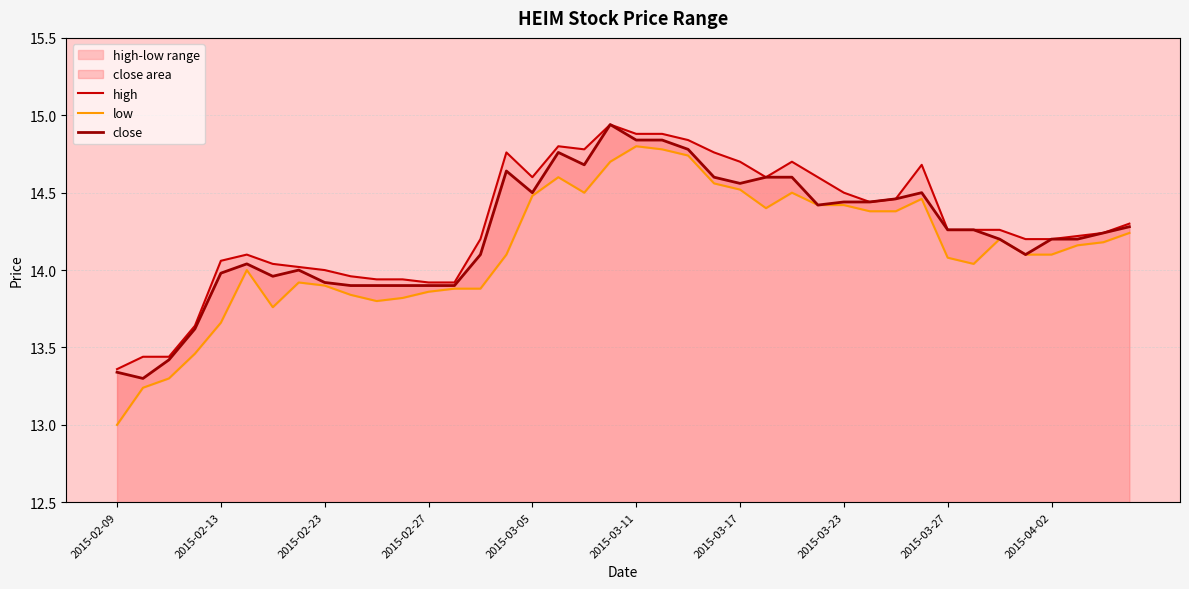

Which series has the largest total across all categories?

high